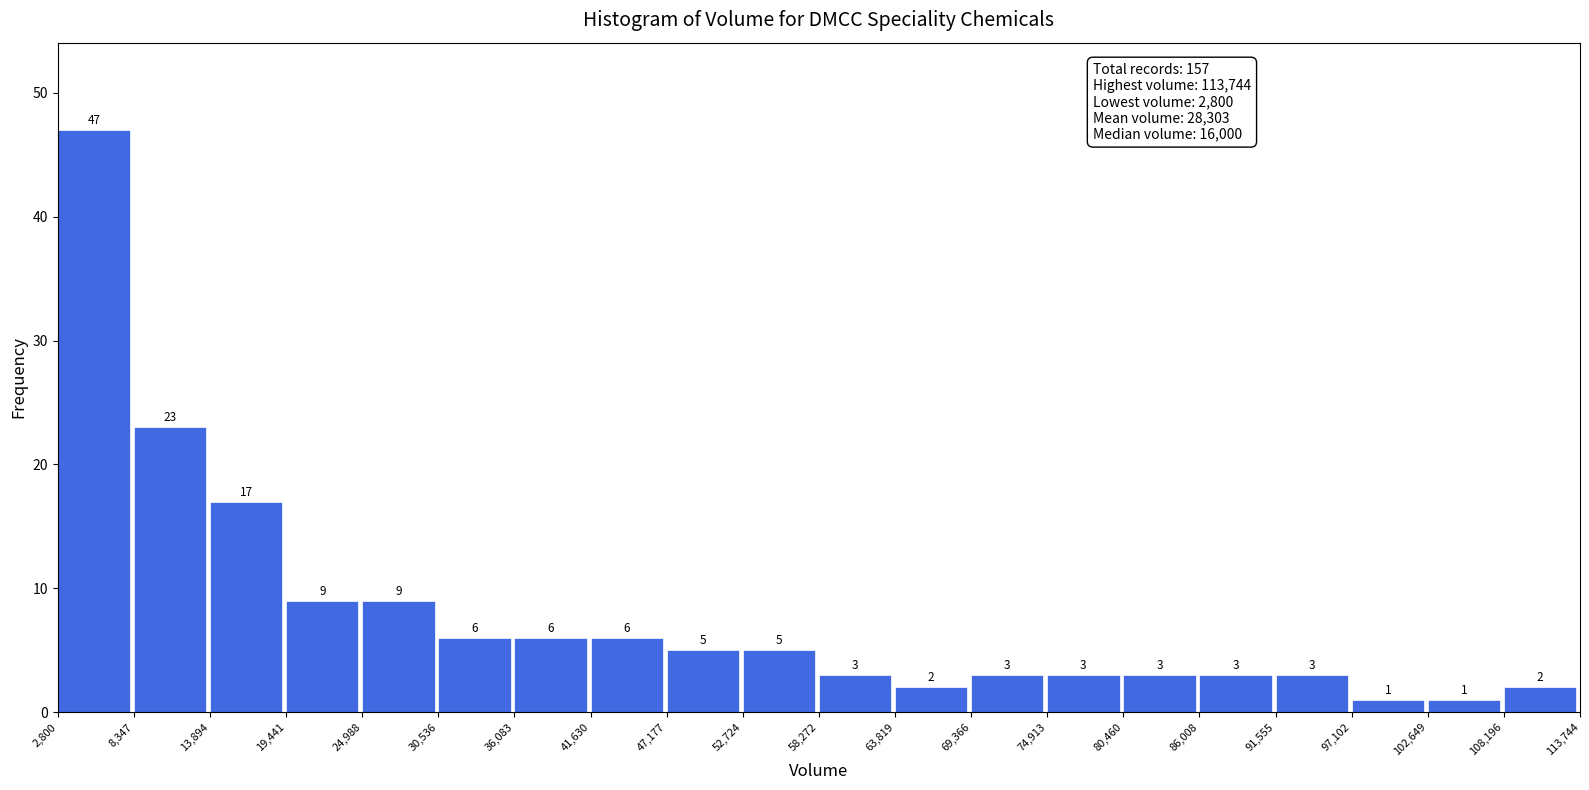

Reading left to right, list every bar in this chart as the range it spans on the x-axis followed by its height.

2,800 to 8,347: 47
8,347 to 13,894: 23
13,894 to 19,441: 17
19,441 to 24,988: 9
24,988 to 30,536: 9
30,536 to 36,083: 6
36,083 to 41,630: 6
41,630 to 47,177: 6
47,177 to 52,724: 5
52,724 to 58,272: 5
58,272 to 63,819: 3
63,819 to 69,366: 2
69,366 to 74,913: 3
74,913 to 80,460: 3
80,460 to 86,008: 3
86,008 to 91,555: 3
91,555 to 97,102: 3
97,102 to 102,649: 1
102,649 to 108,196: 1
108,196 to 113,744: 2